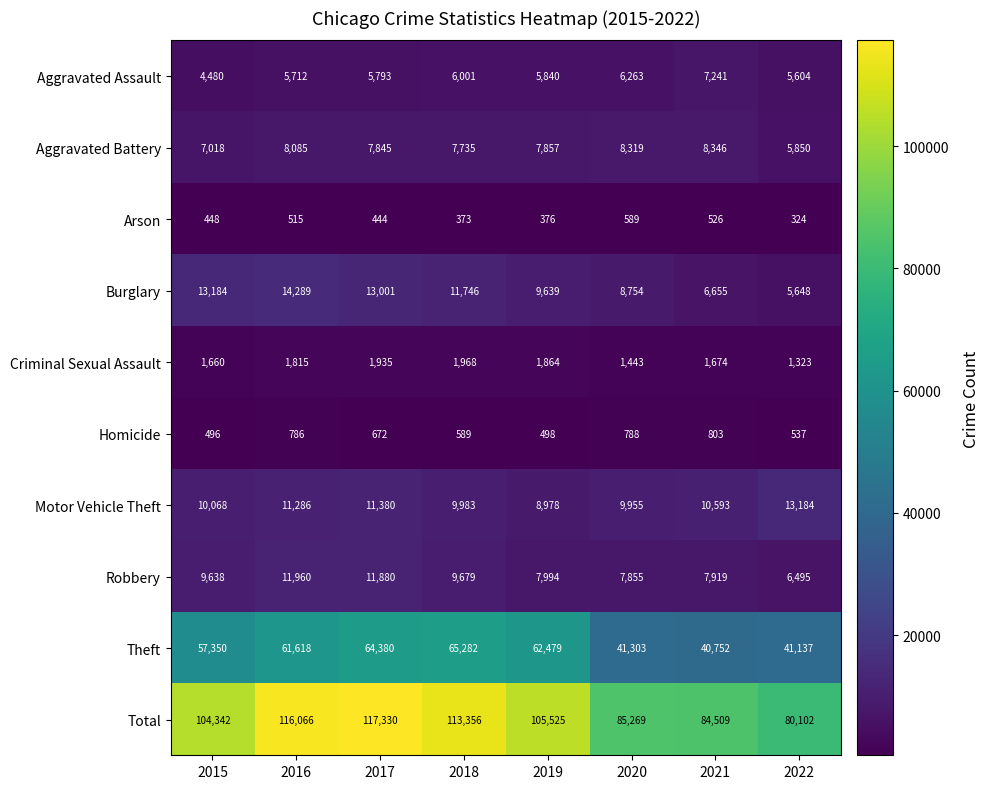

How many values in the Total series are below 105525?

4